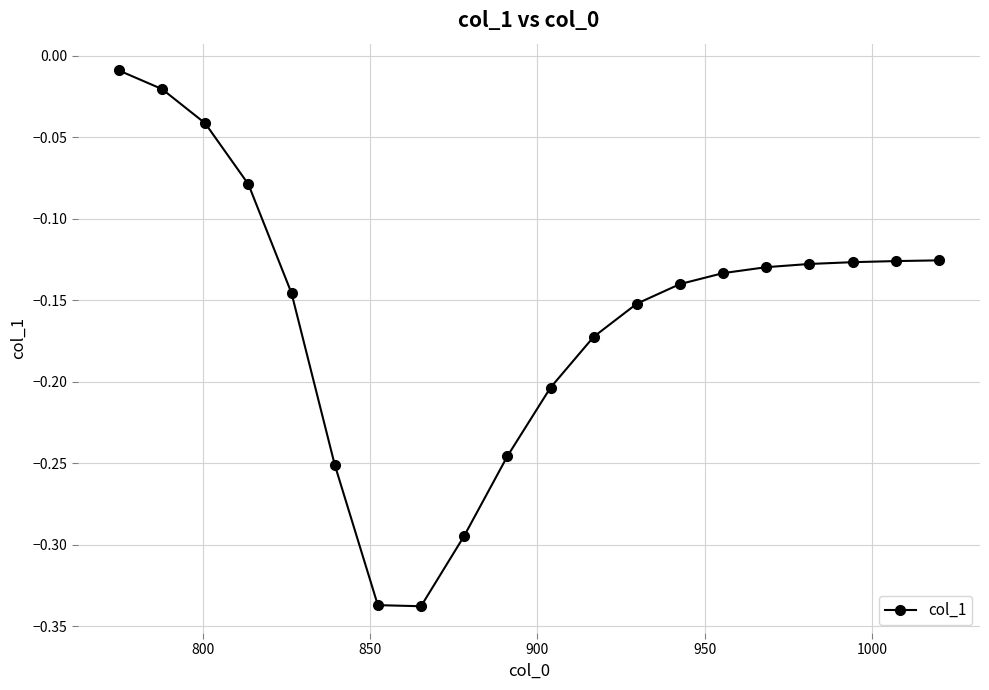

What is the difference between the maximum and second lowest values?

0.3